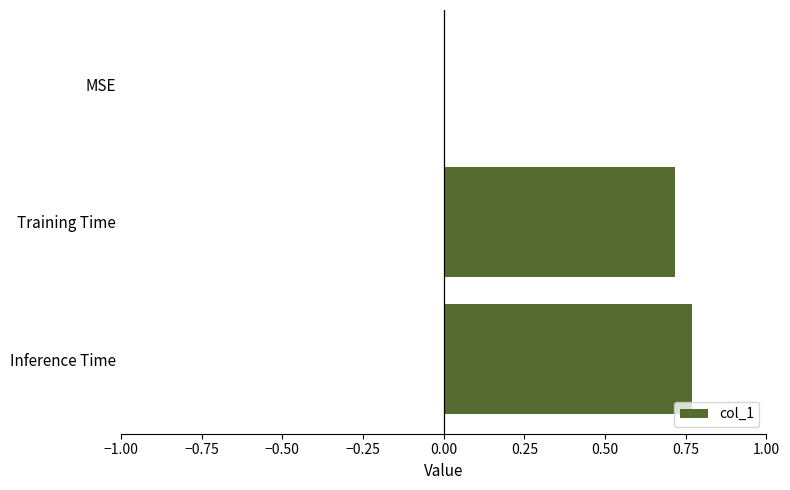

Which label corresponds to the largest value in the chart?

Inference Time